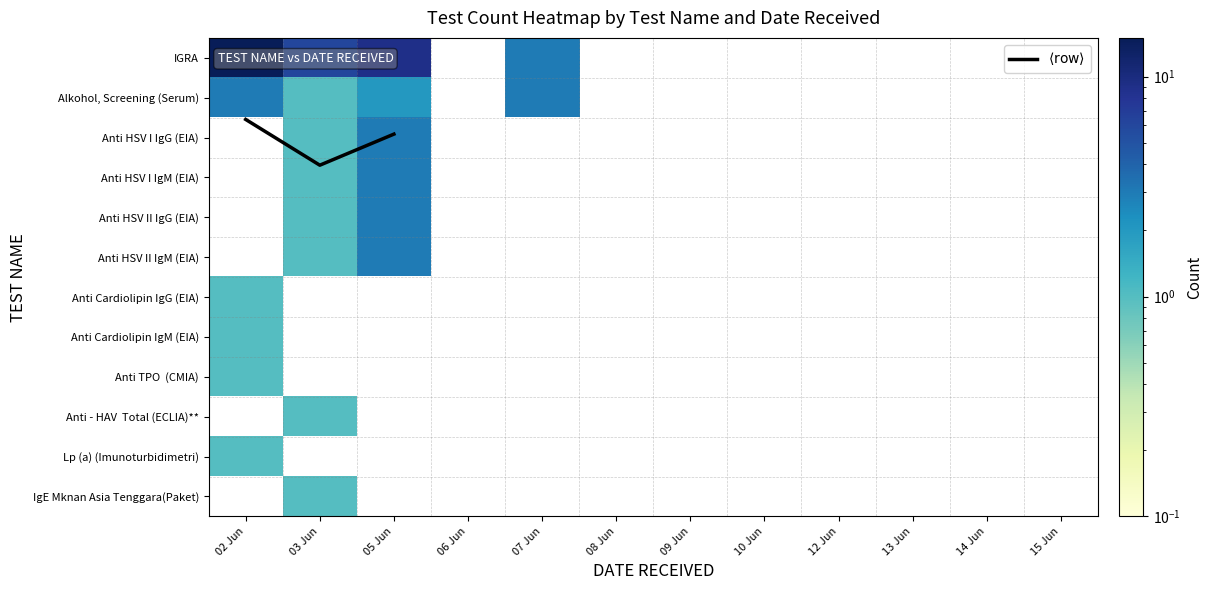

Which category has the highest value in the Lp (a) (Imunoturbidimetri) series?

02 Jun